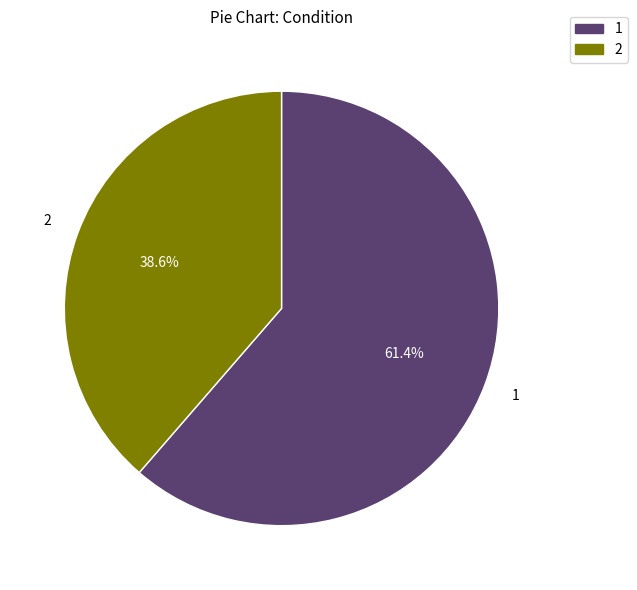

Rank the categories by value from highest to lowest.

1, 2